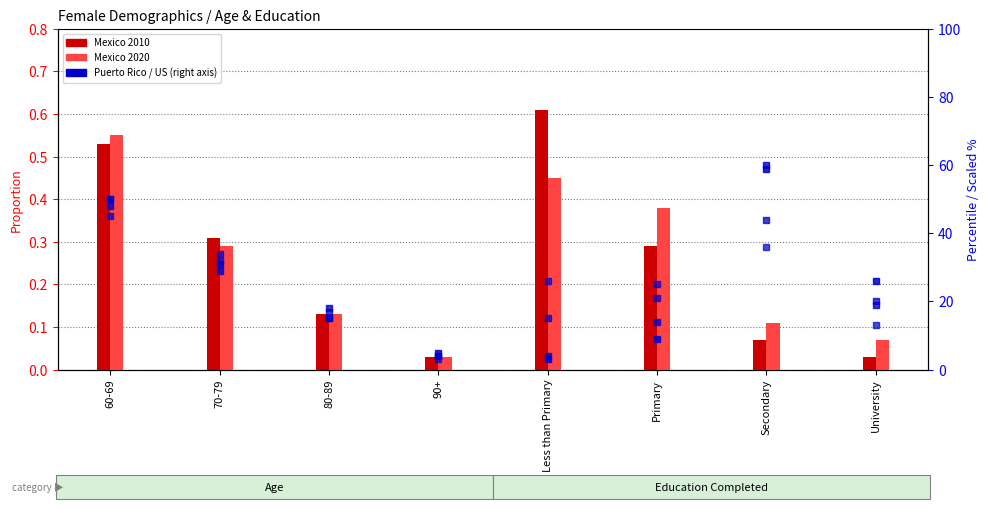

Which label corresponds to the smallest value in the chart?

90+